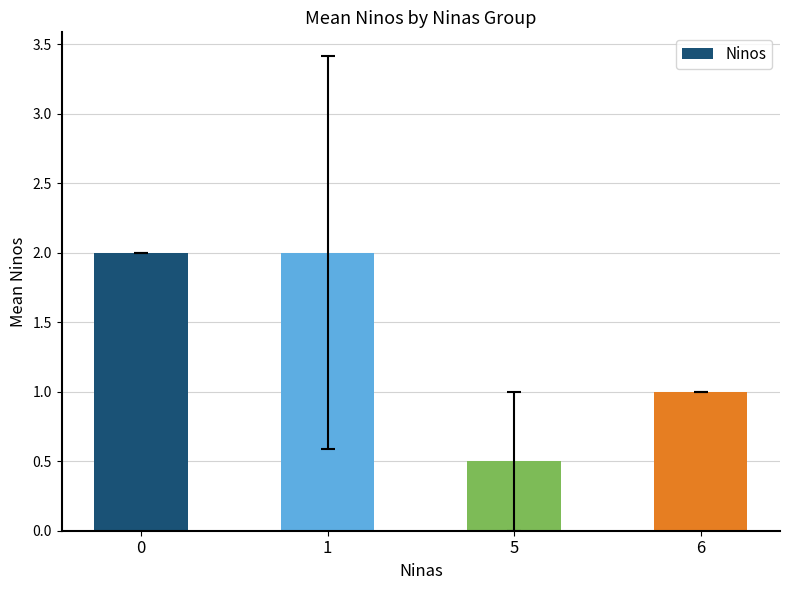

Are the bars grouped side by side (vs. stacked)?

No